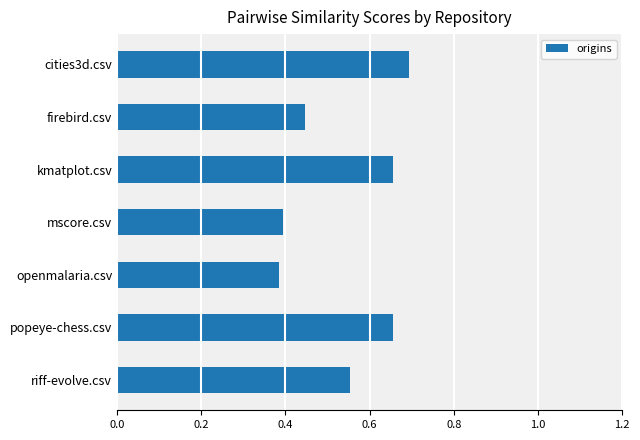

Count the values in the range 0 to 1.

7